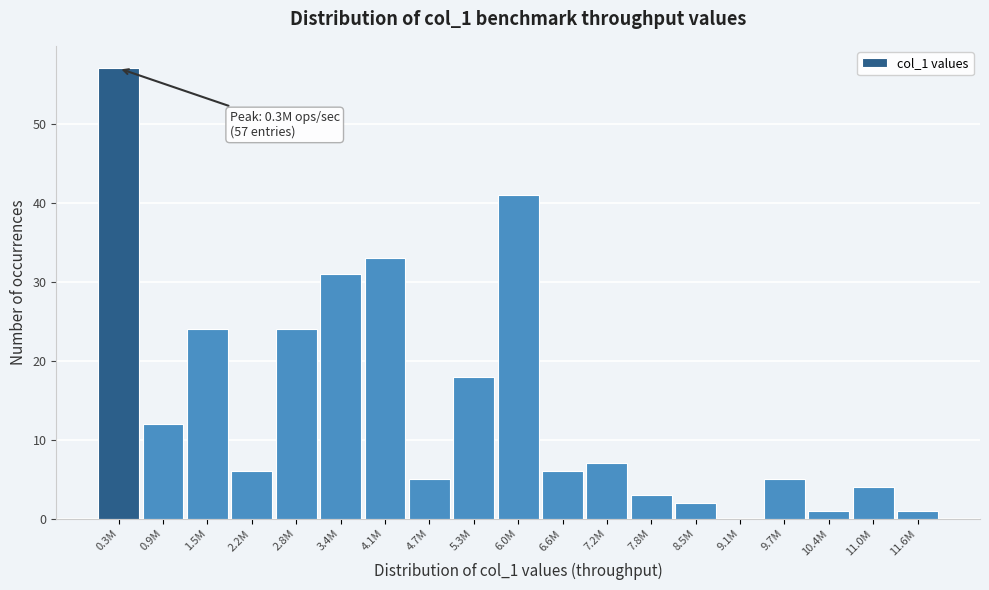

Reading left to right, what are all the values shown in this chart?

0.3M=57	0.9M=12	1.5M=24	2.2M=6	2.8M=24	3.4M=31	4.1M=33	4.7M=5	5.3M=18	6.0M=41	6.6M=6	7.2M=7	7.8M=3	8.5M=2	9.1M=0	9.7M=5	10.4M=1	11.0M=4	11.6M=1